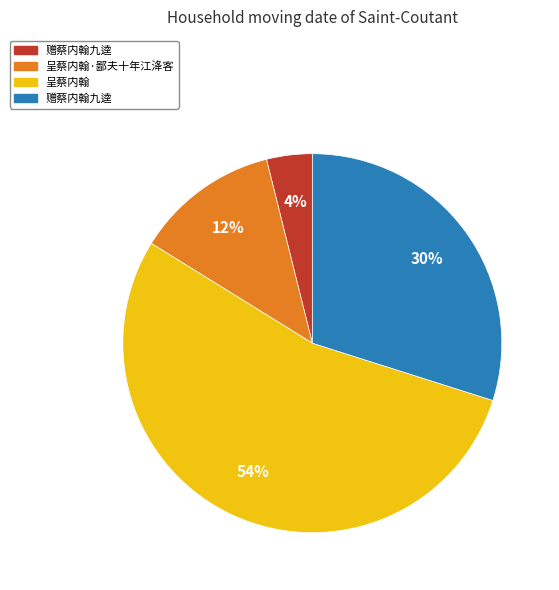

To the nearest percent, what is the average slice percentage?

25%